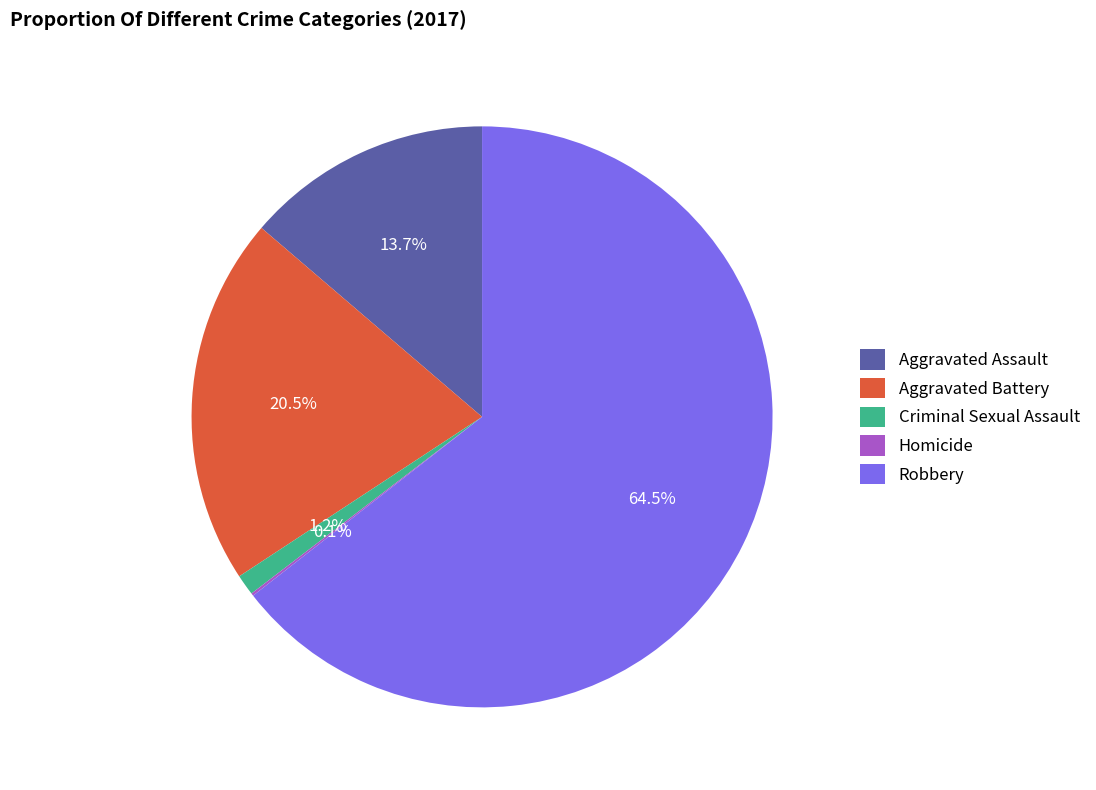

Which slice is the largest?

Robbery